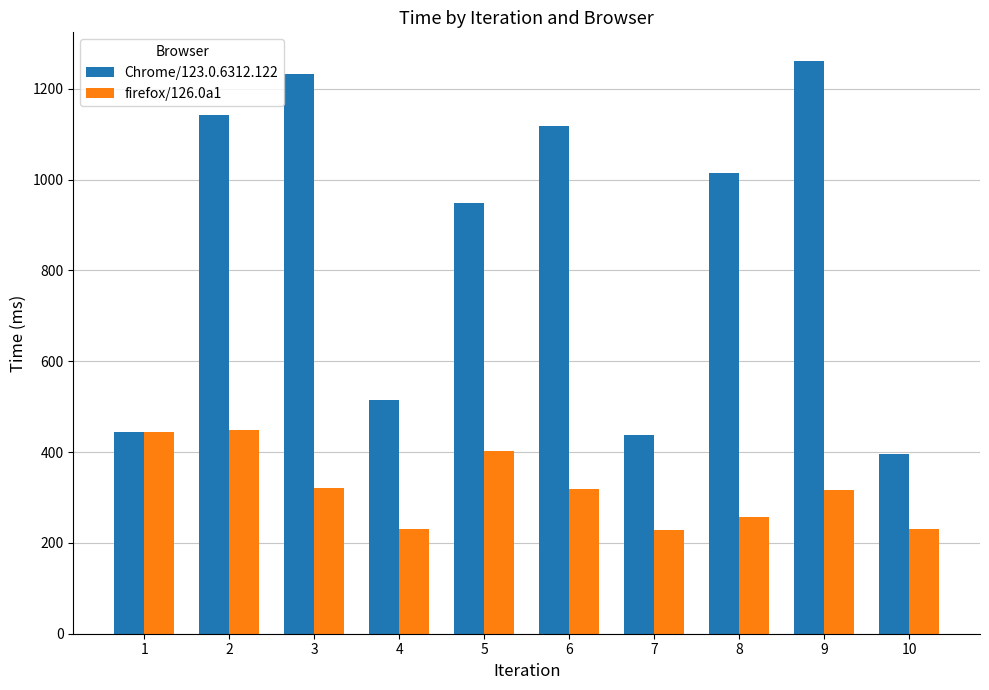

Which series has the largest range (max minus min)?

Chrome/123.0.6312.122